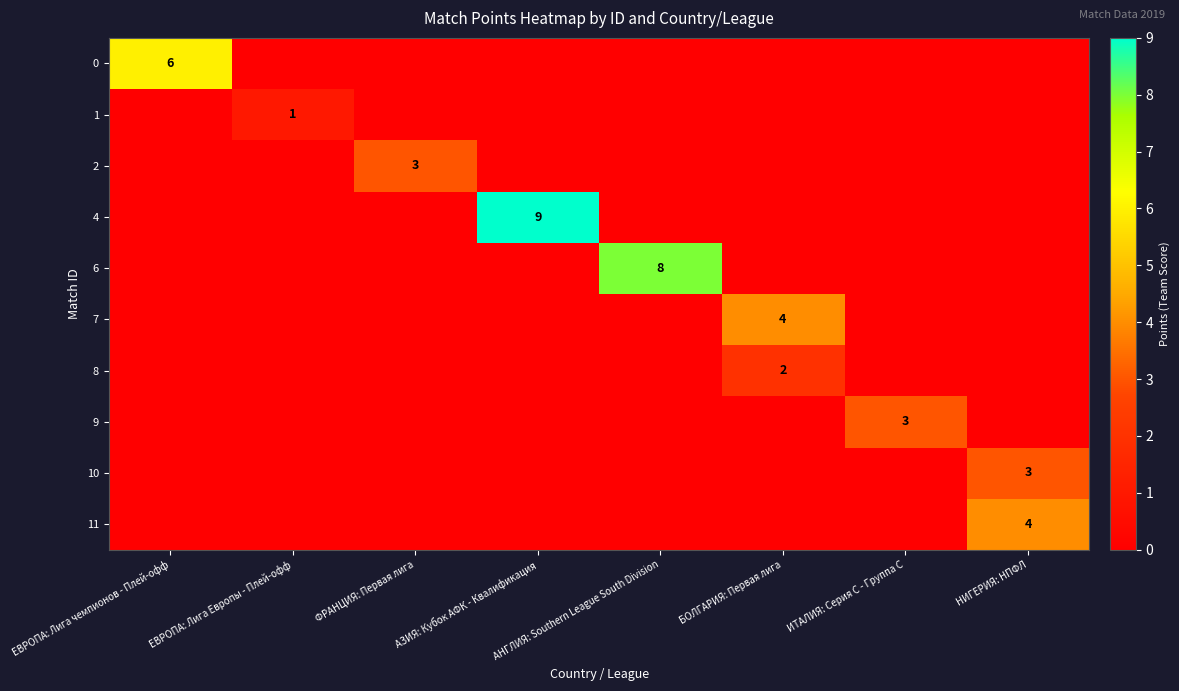

True or false: 6 has a value of 2 at АНГЛИЯ: Southern League South Division.

False